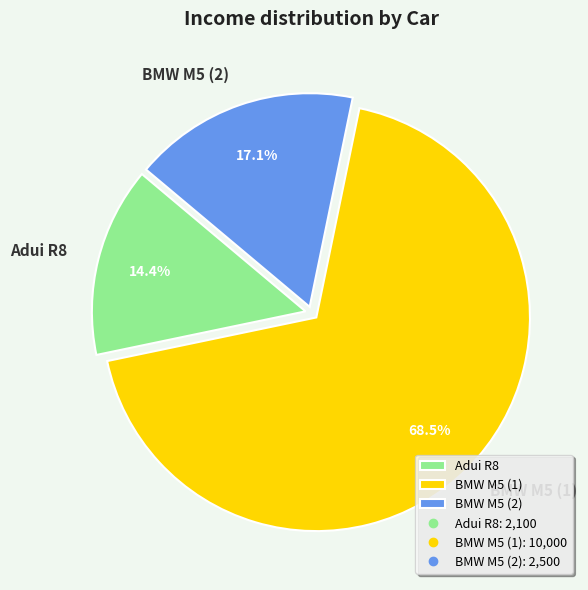

How many segments does this pie chart have?

3